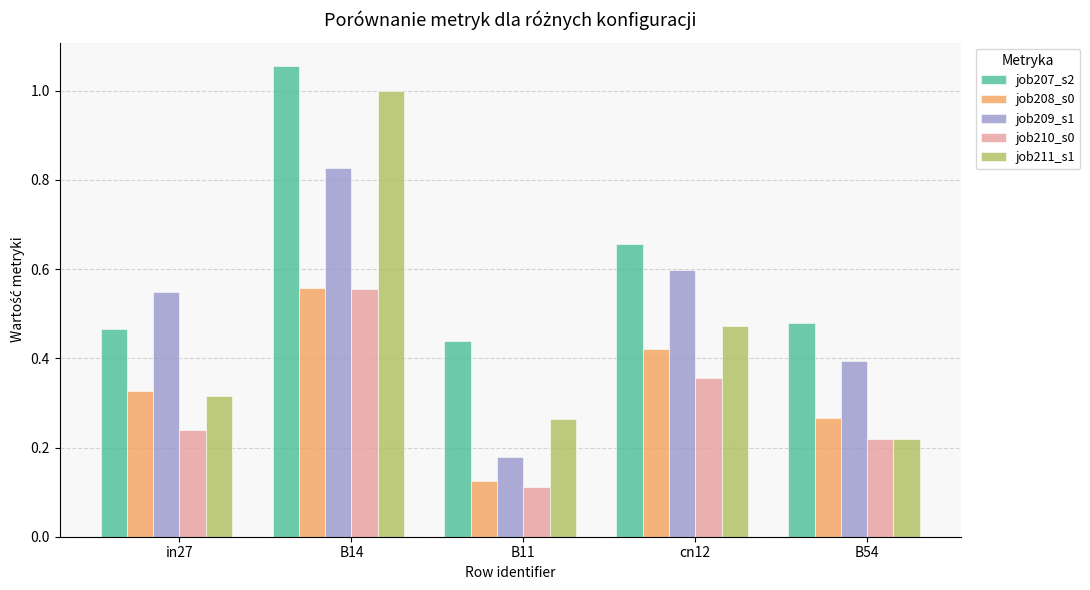

At which label does job210_s0 reach its minimum?

B11